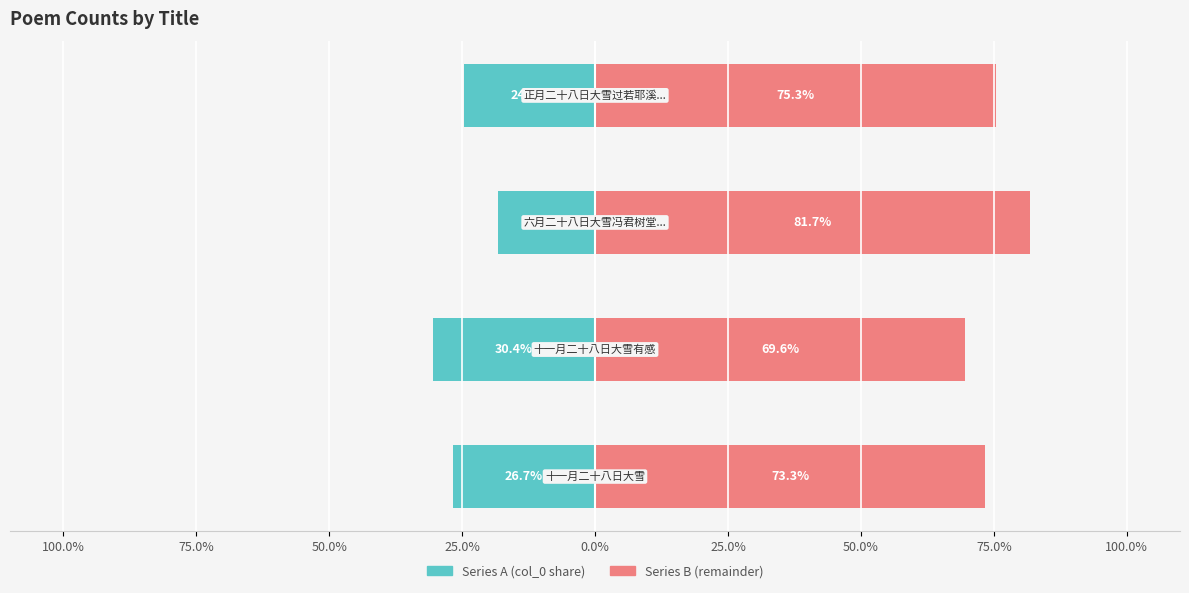

Reading left to right, list all the values displayed in this chart.

Series A (col_0 share): -26.7	-30.4	-18.3	-24.7
Series B (remainder): 73.3	69.6	81.7	75.3